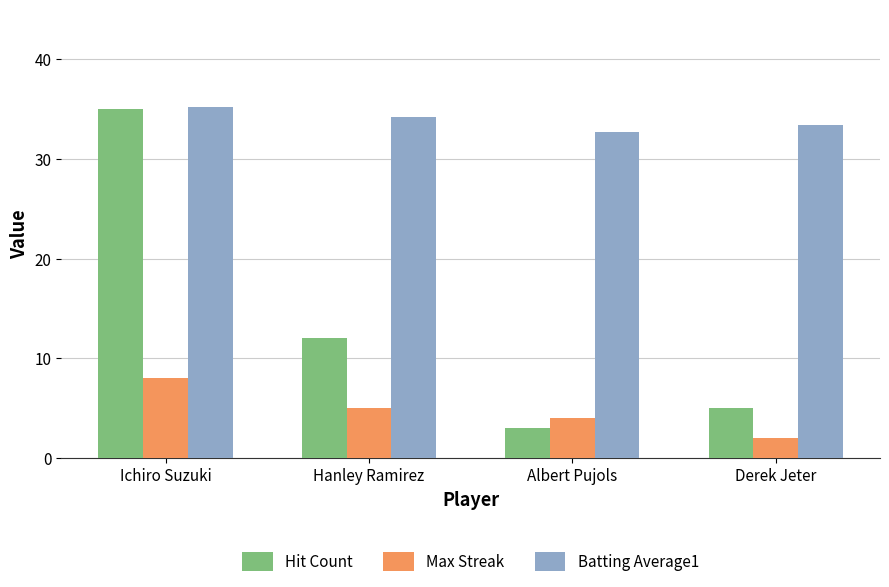

What value does the Hit Count series have at Albert Pujols?

3.0